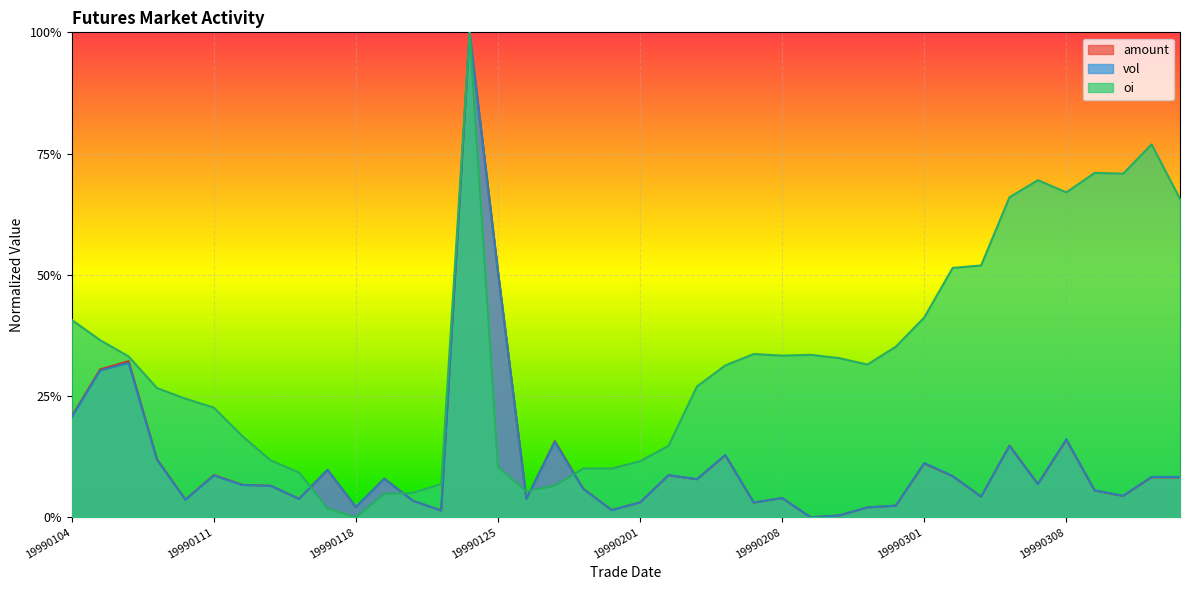

True or false: amount has a value of 0.2 at 19990105.

False